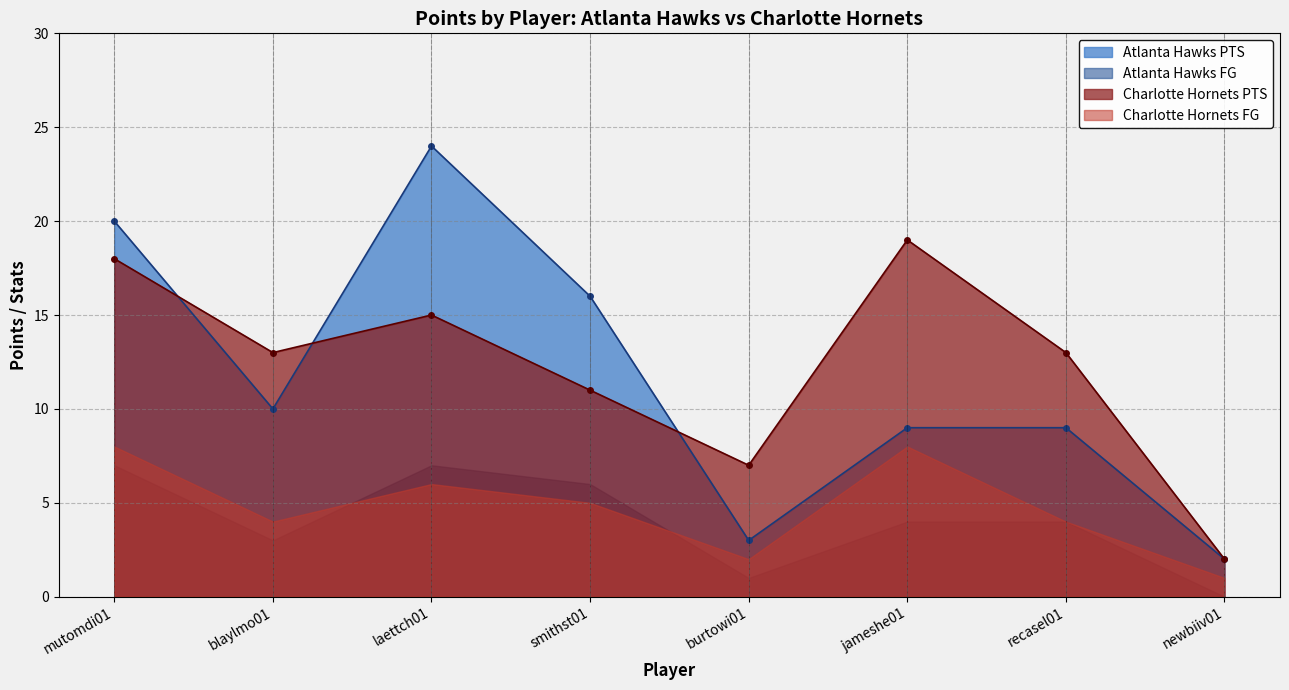

Is it true that Atlanta Hawks equals 3 at jameshe01?

False